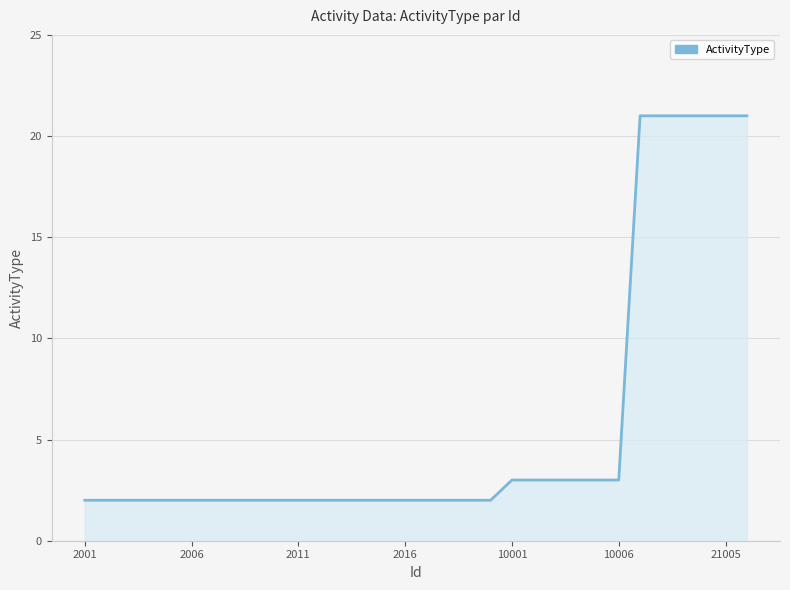

What is the difference between the maximum and minimum values?

19